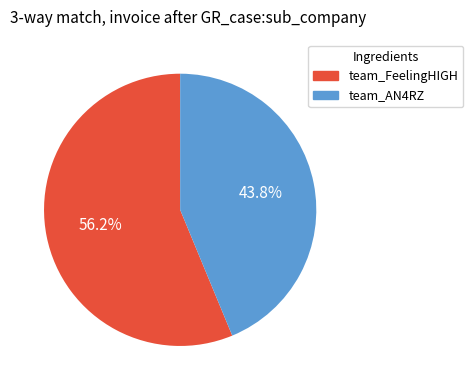

Is it true that team_AN4RZ is 44% of the pie?

True